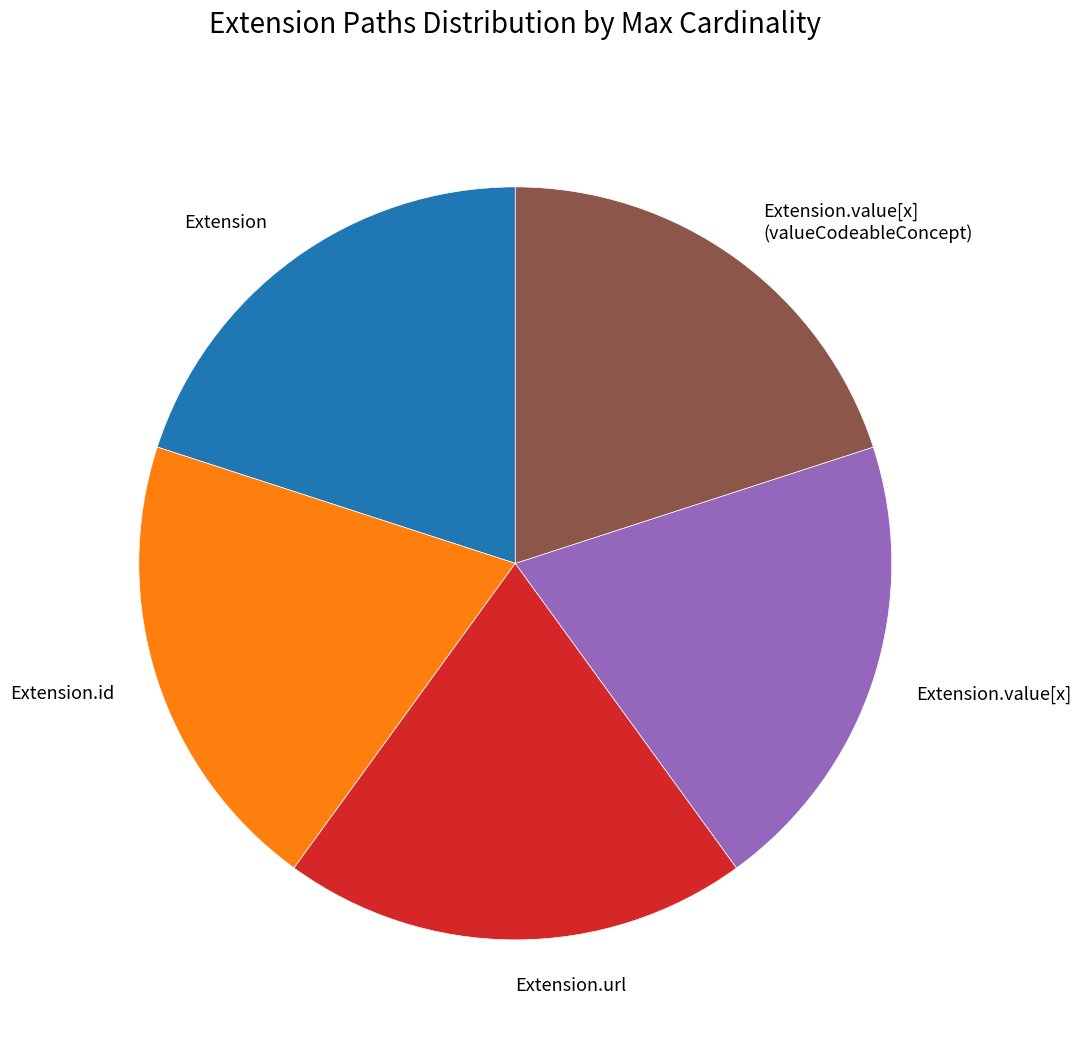

True or false: Extension.value[x] (valueCodeableConcept) accounts for 58% of the total.

False